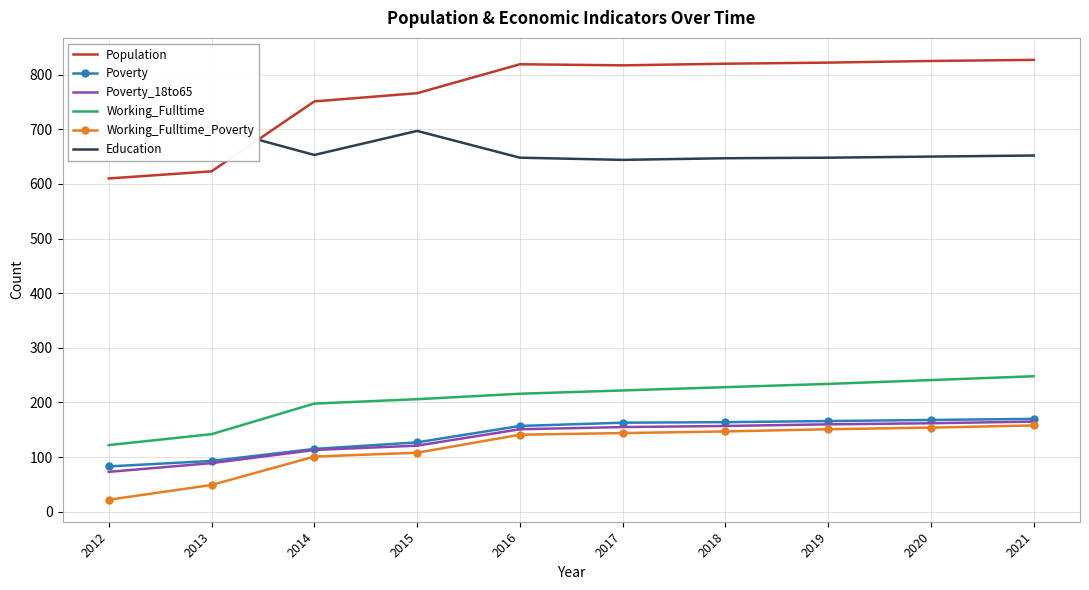

True or false: Population and Poverty_18to65 cross at least once.

False